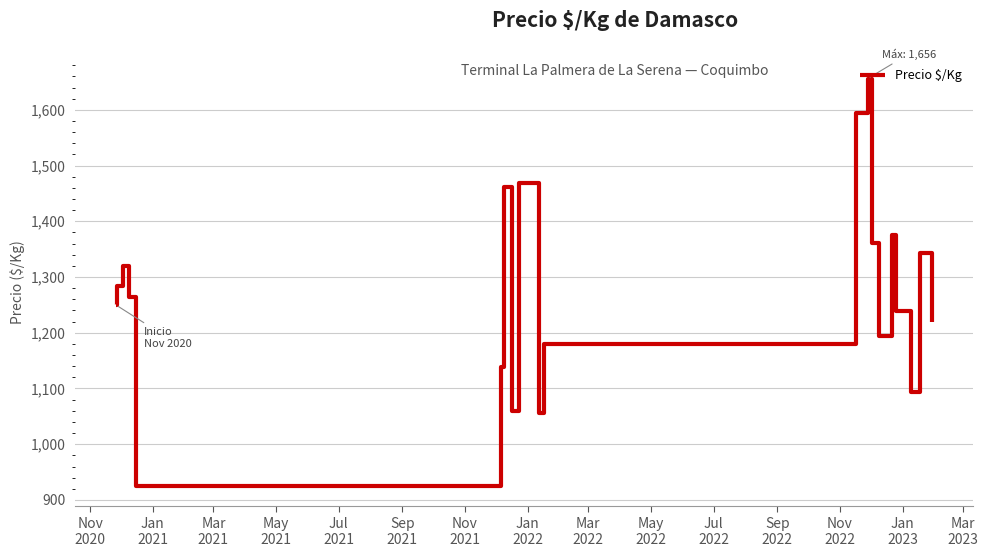

What is the difference between the maximum and minimum values?

731.0